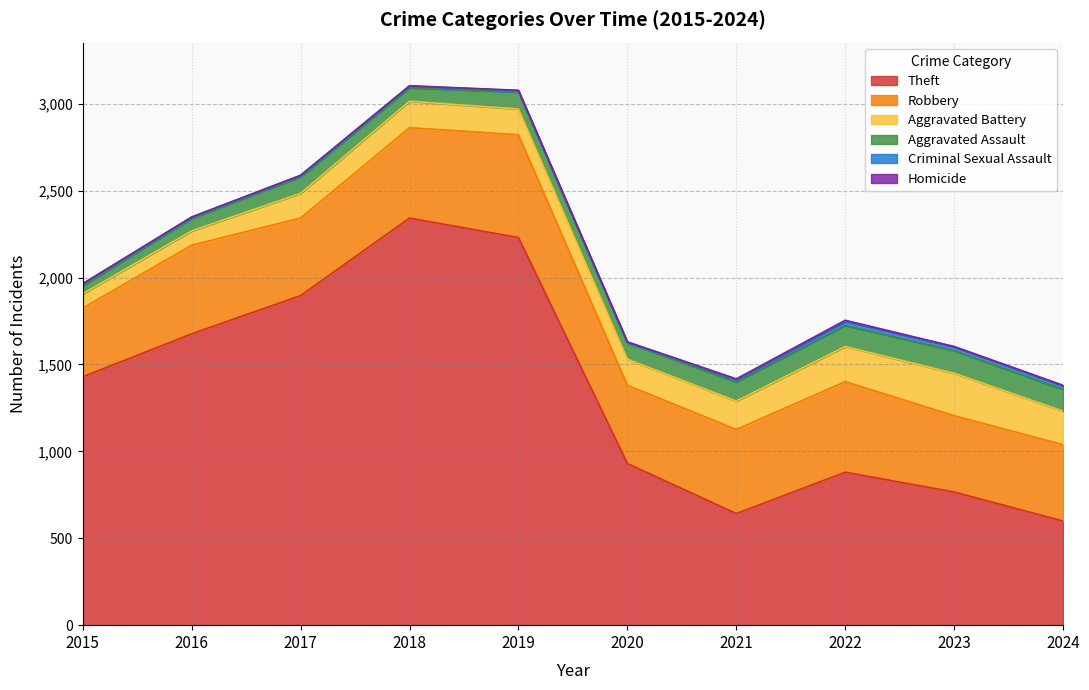

Which series has the largest total across all categories?

Theft